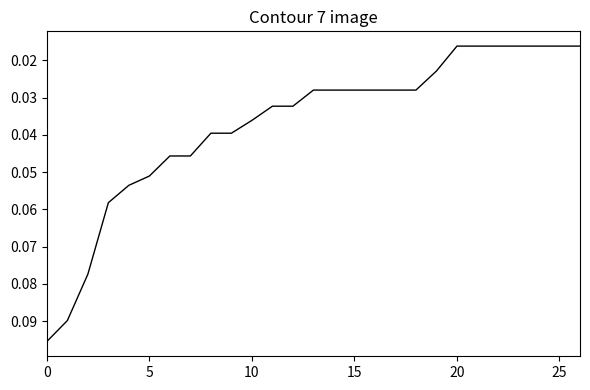

How many values are between 0 and 1?

27